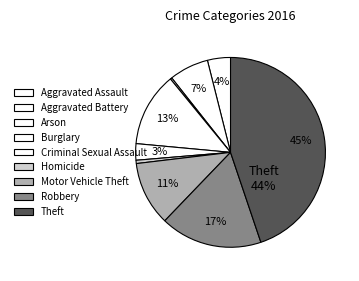

Between Robbery and Homicide, which is larger?

Robbery